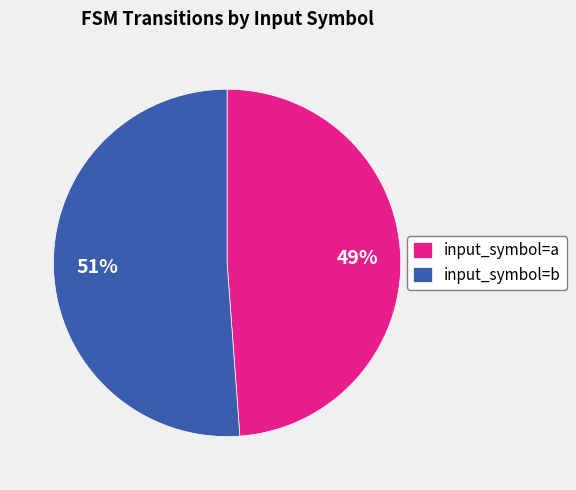

Is the sum of input_symbol=b and input_symbol=a greater than half?

Yes